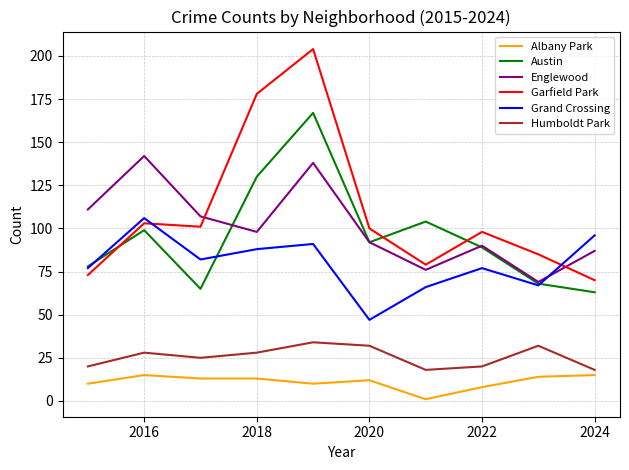

Rank the series by their maximum value, from lowest to highest.

Albany Park, Humboldt Park, Grand Crossing, Englewood, Austin, Garfield Park